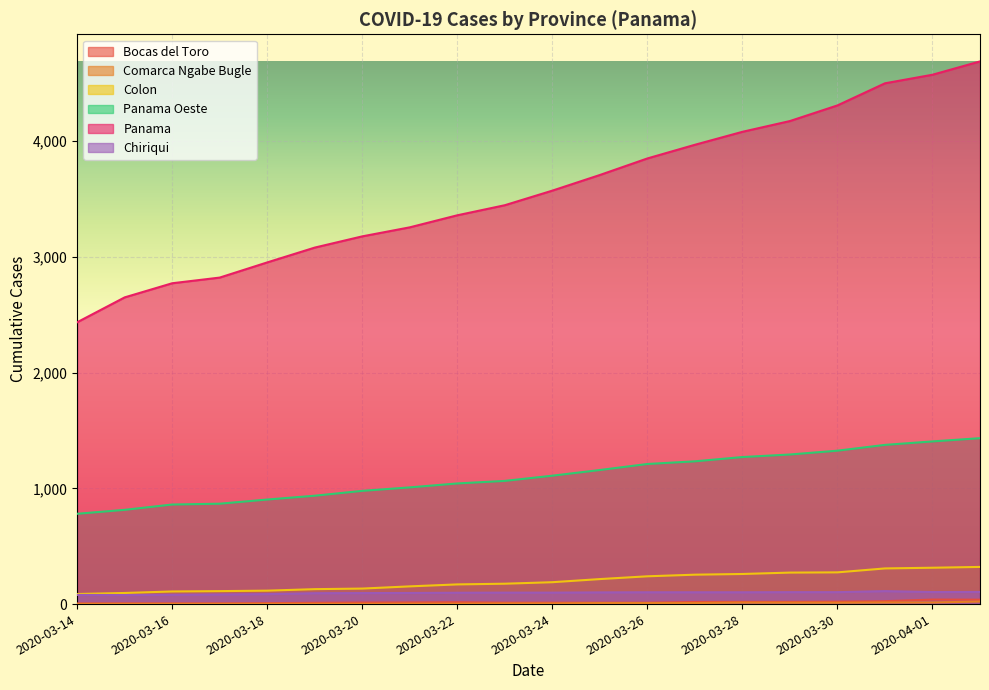

Count the number of categories in the chart.

20